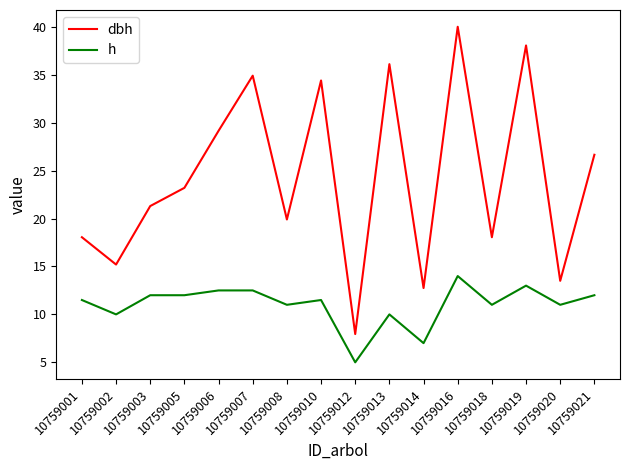

True or false: h has a value of 12.0 at 10759005.

True